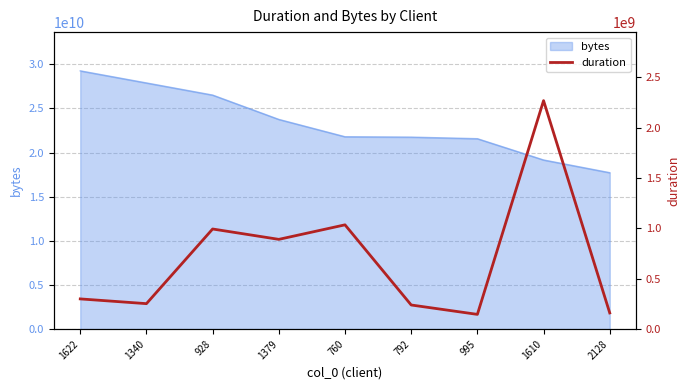

List the labels in order of value, largest first.

1610, 760, 928, 1379, 1622, 1340, 792, 2128, 995